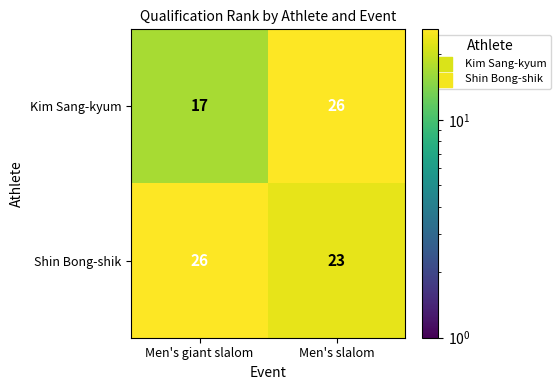

Which series has the largest total across all categories?

Shin Bong-shik